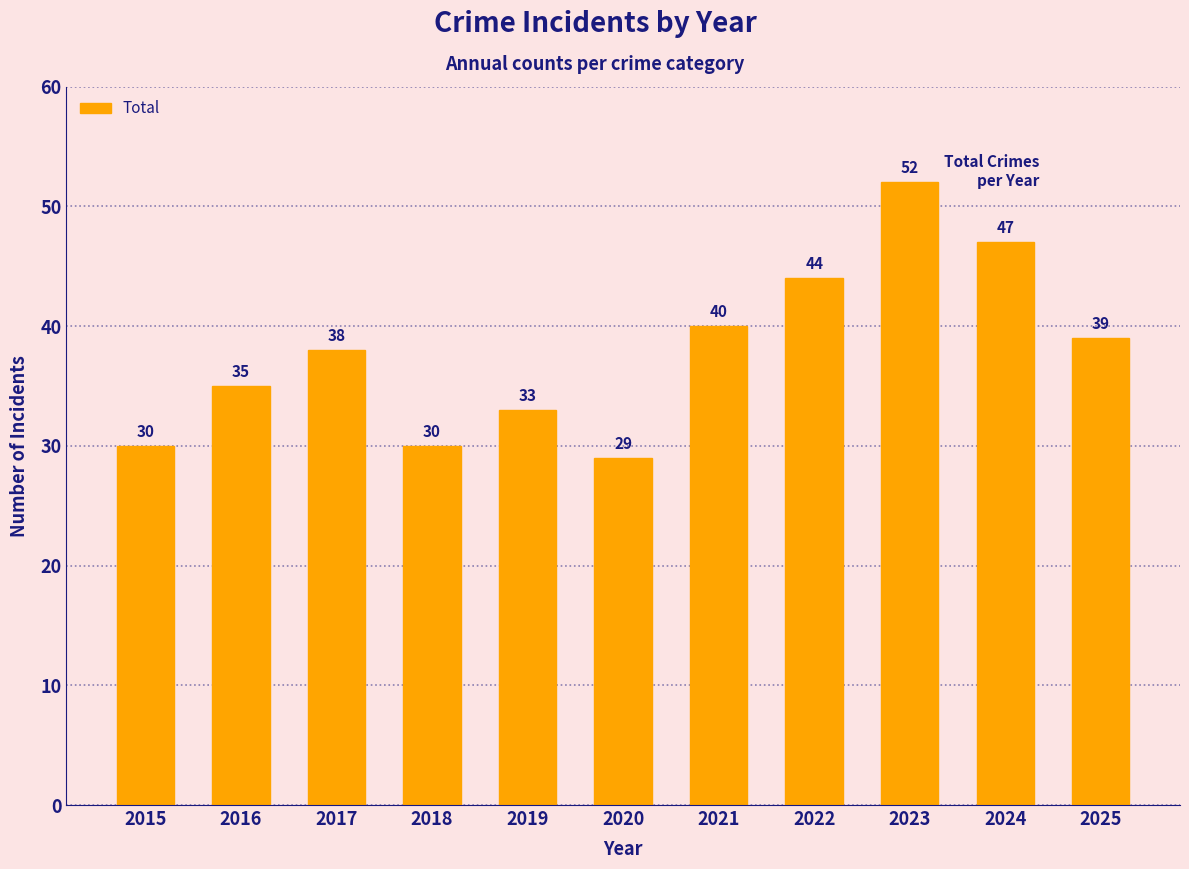

Count the number of categories in the chart.

11